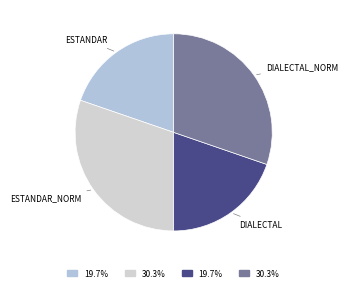

To the nearest percent, what is the difference between the largest and smallest slice percentages?

11%